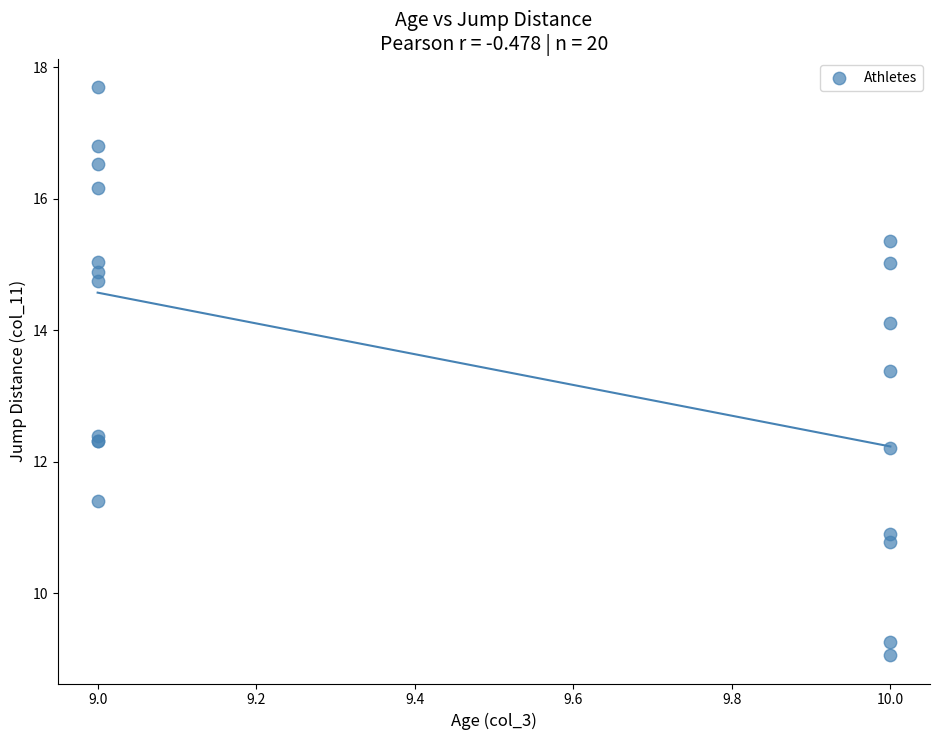

What Y value in the scatter plot is closest to 13?

13.4